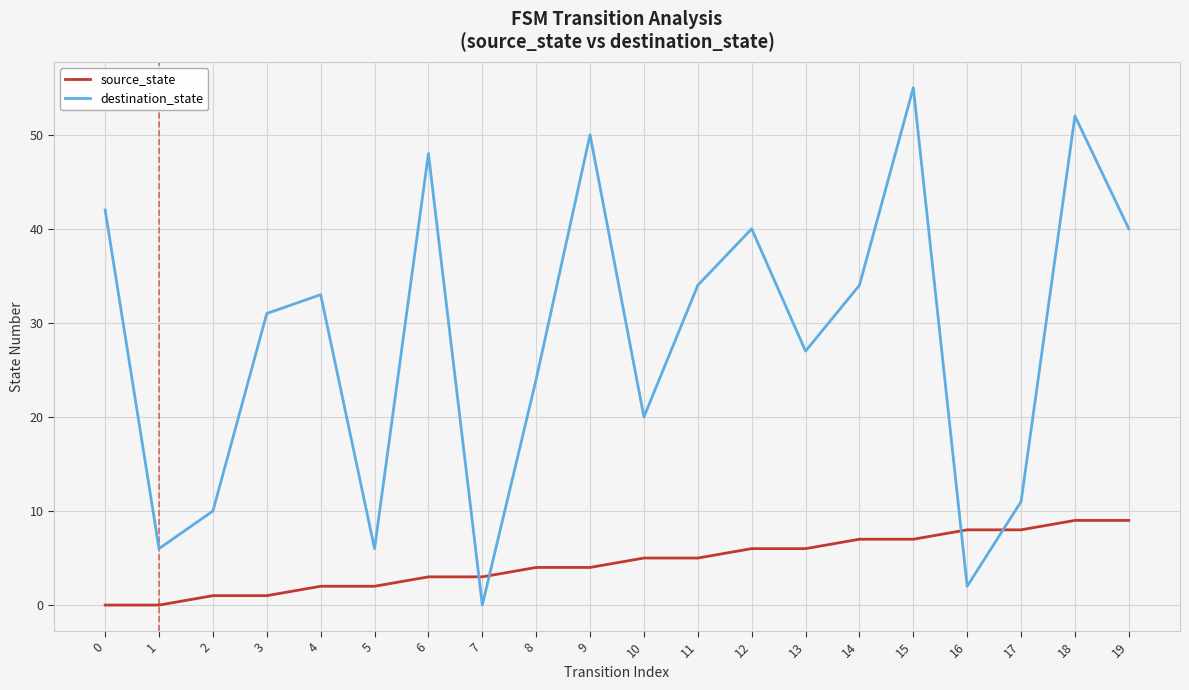

Which category has the highest value across all series?

15